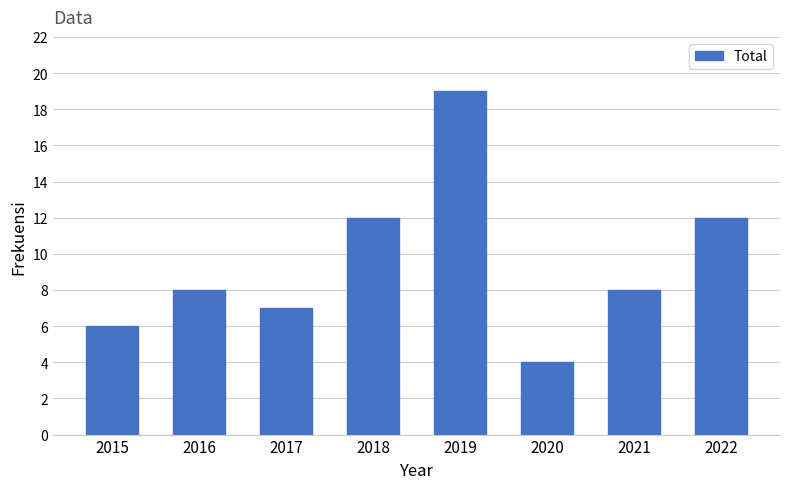

What is the change in value from 2021 to 2022?

+4